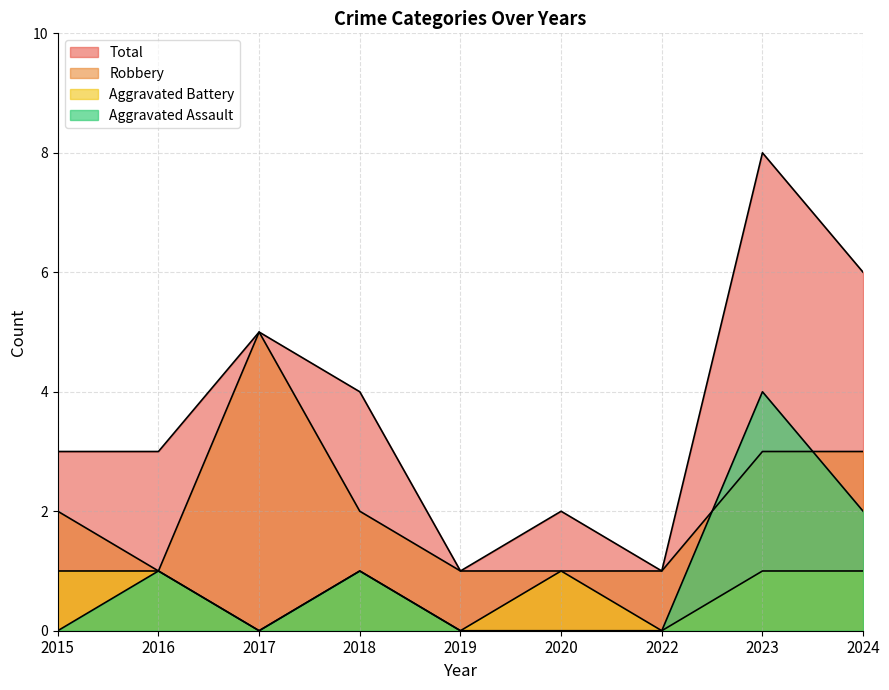

Between 2022 and 2024, which is larger?

2024